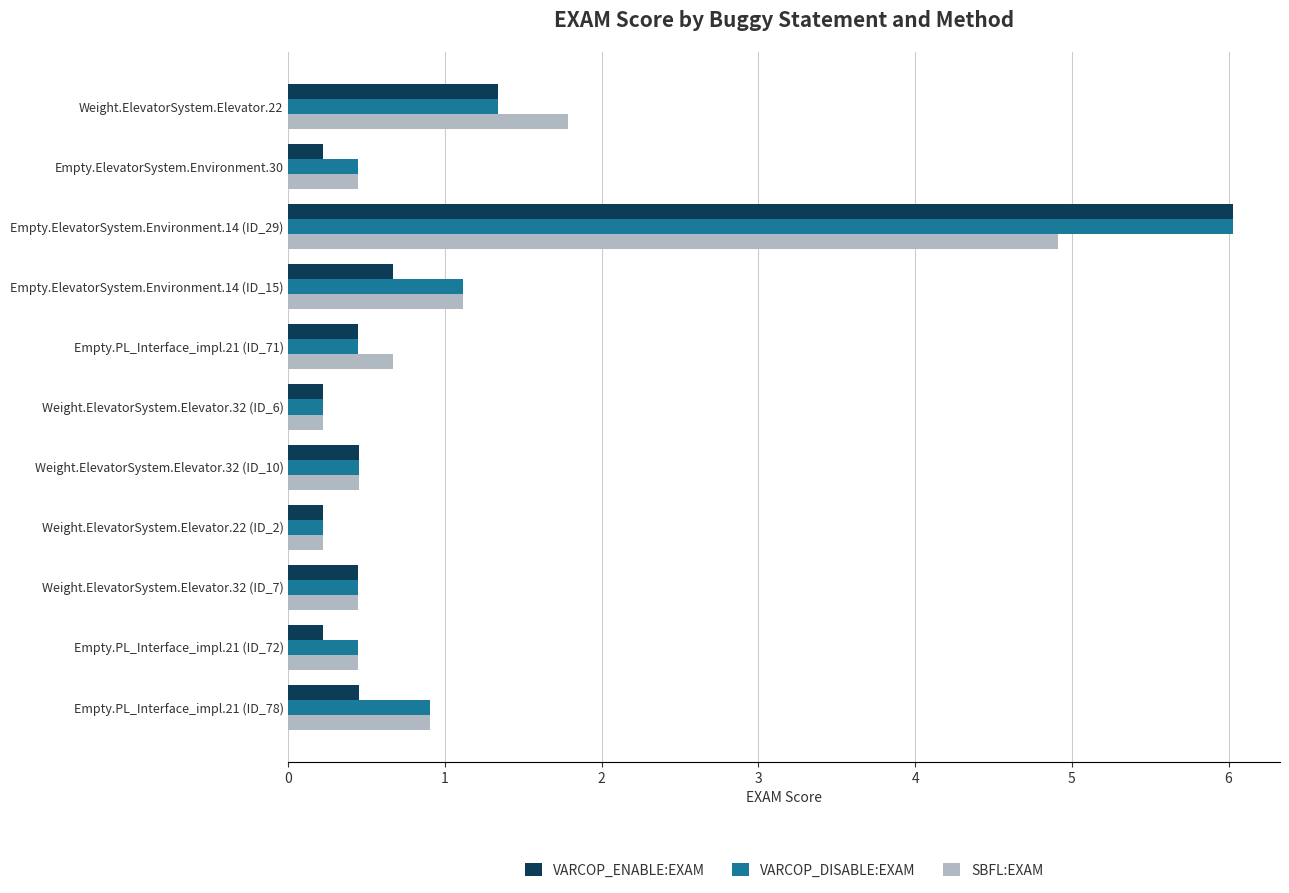

What is the total value across all series at Empty.PL_Interface_impl.21 (ID_72)?

1.1